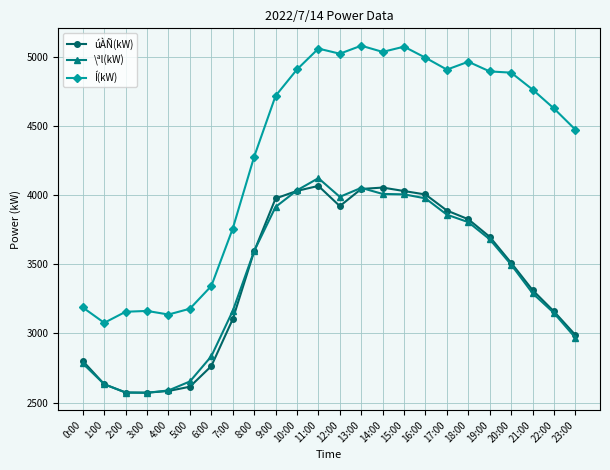

True or false: Í(kW) has more than 1 interior local peaks.

True